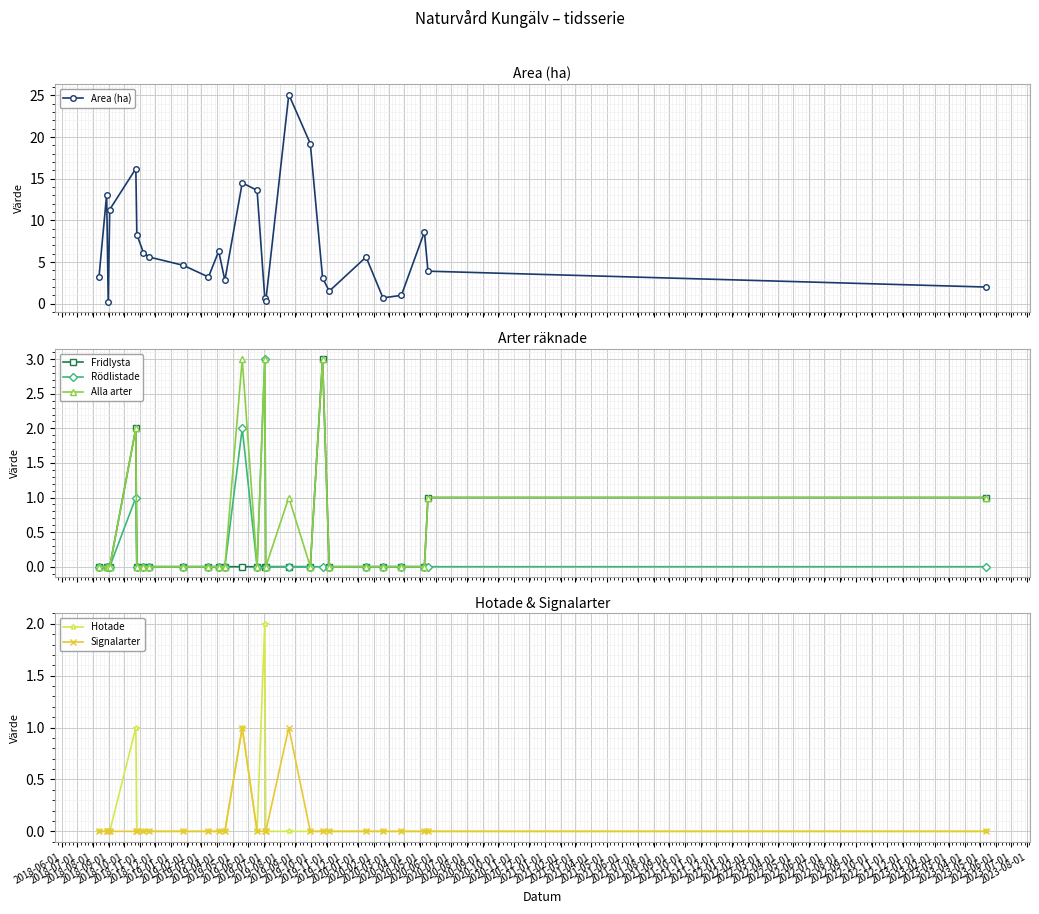

How many lines are shown in the chart?

6